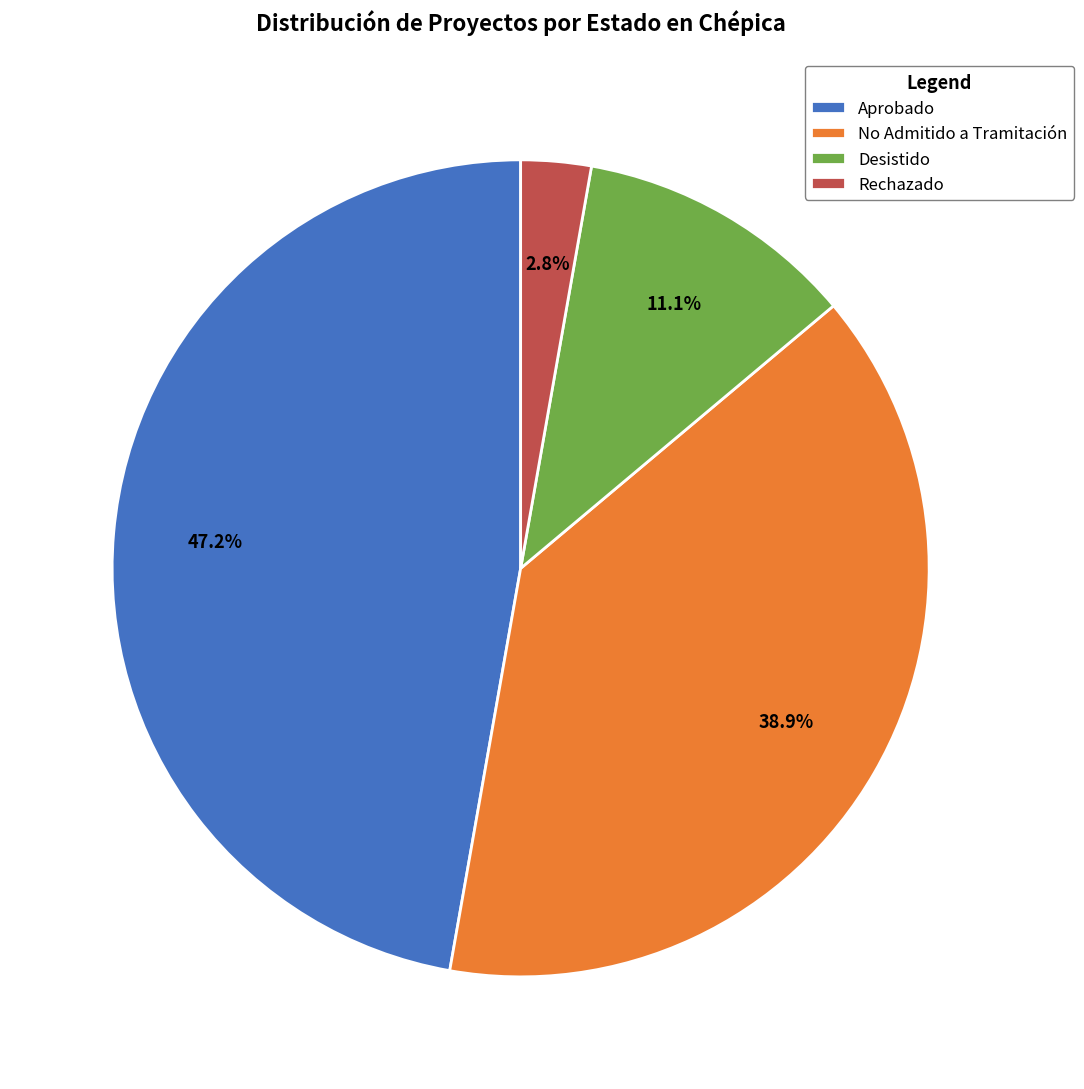

What is the total percentage of No Admitido a Tramitación and Desistido?

50.0%